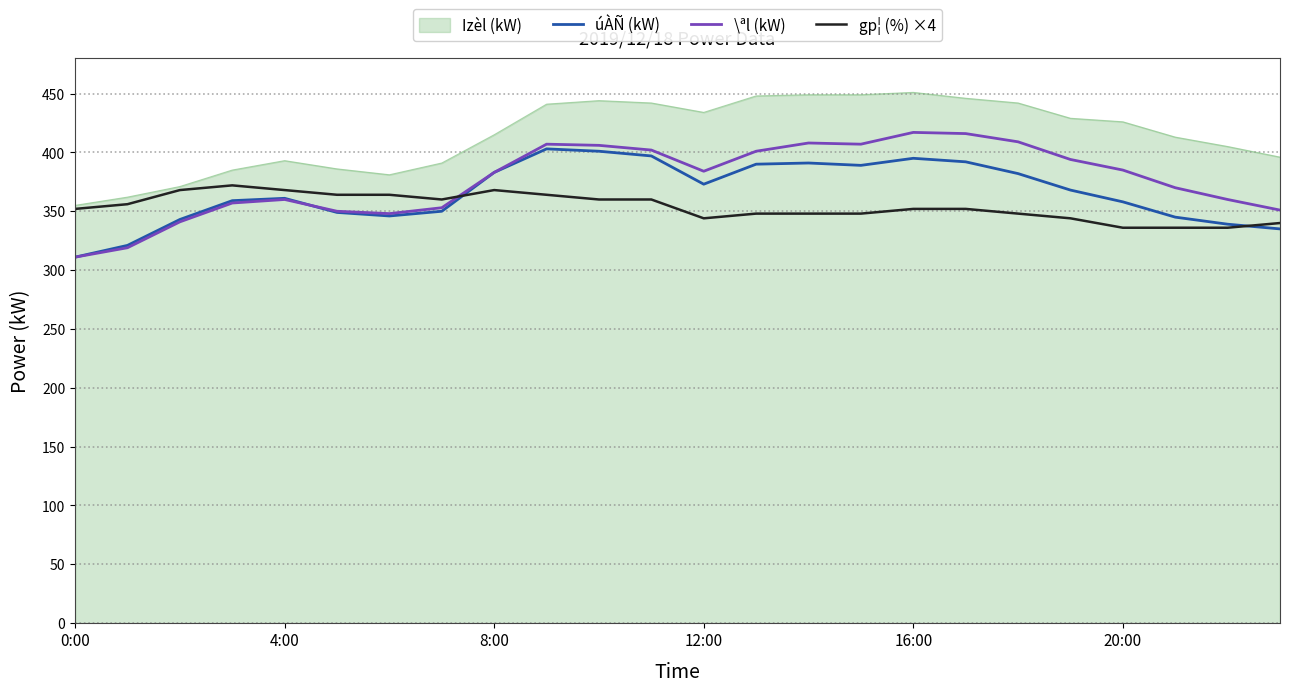

What is the maximum value for gp¦ (%) ×4?

372